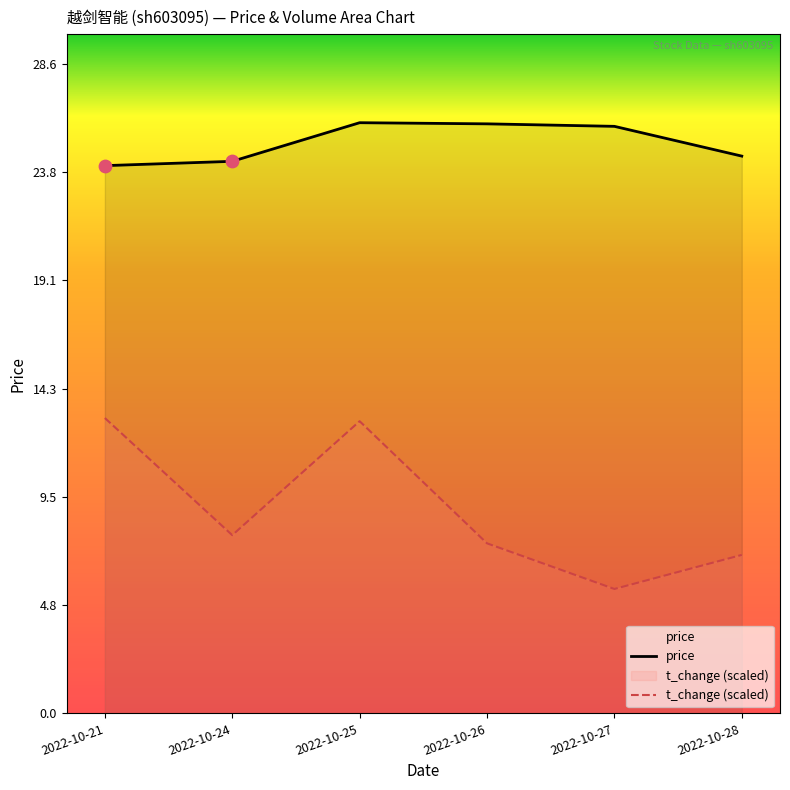

What are all the series names shown in the legend?

price, t_change (scaled)